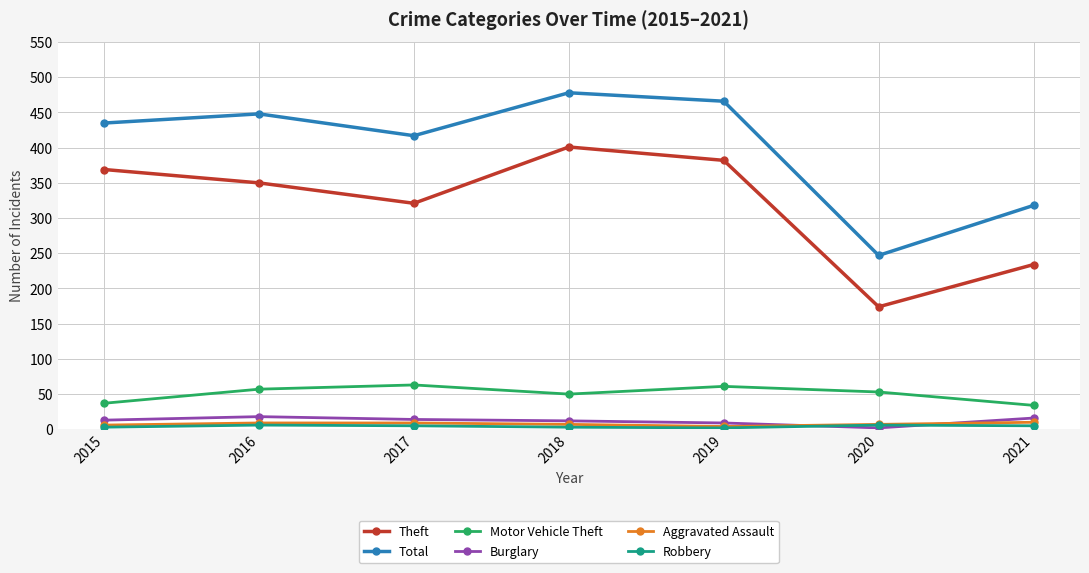

True or false: Robbery and Motor Vehicle Theft cross at least once.

False